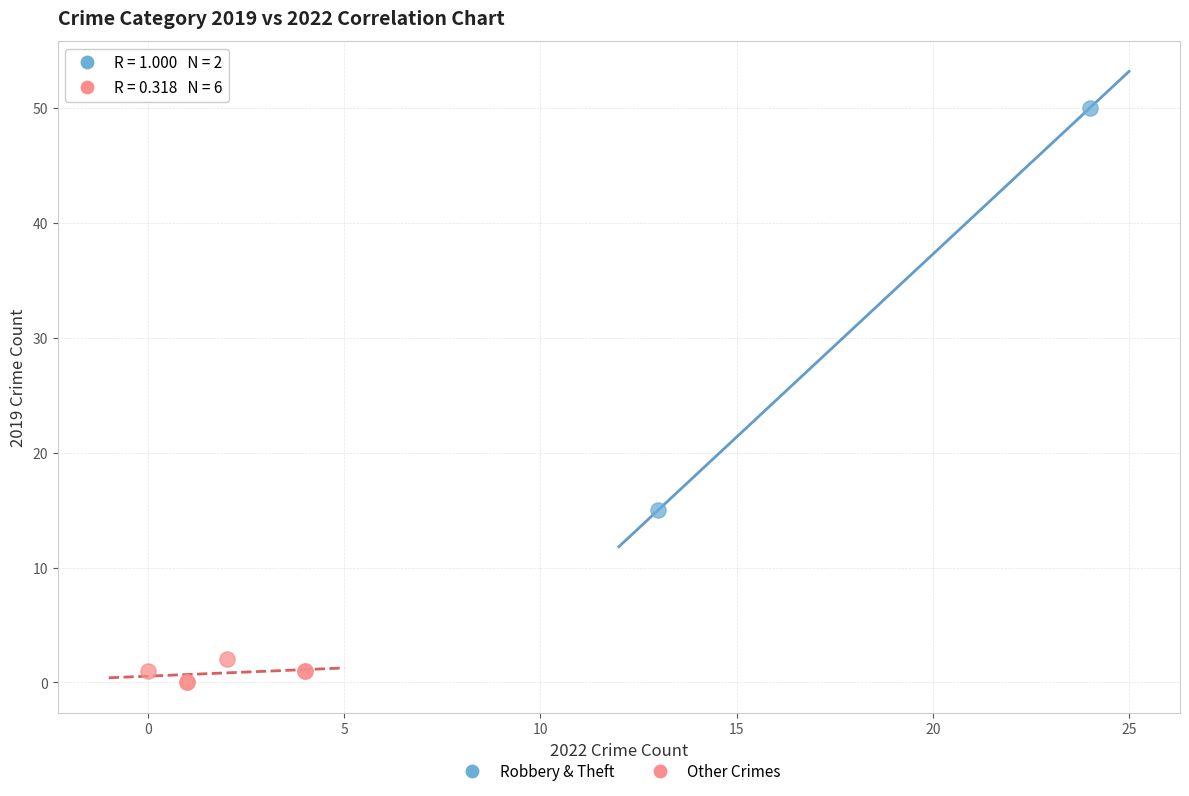

Which series contains the highest Y value?

Robbery & Theft